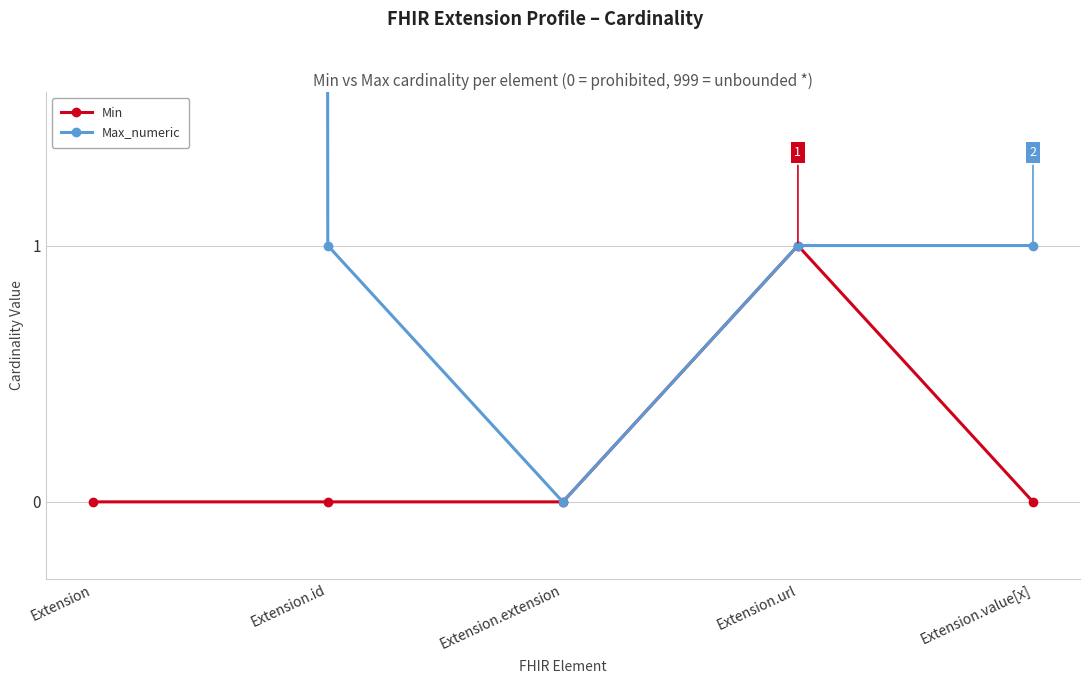

How many lines are shown in the chart?

2